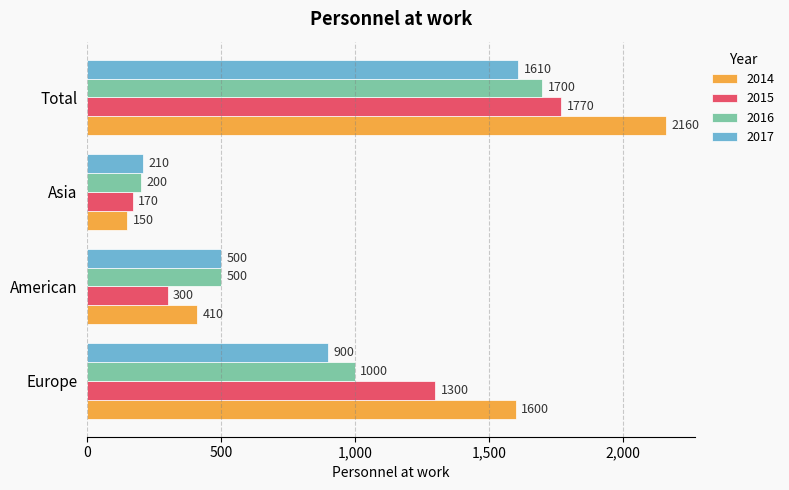

At how many categories does at least one series exceed 276?

3